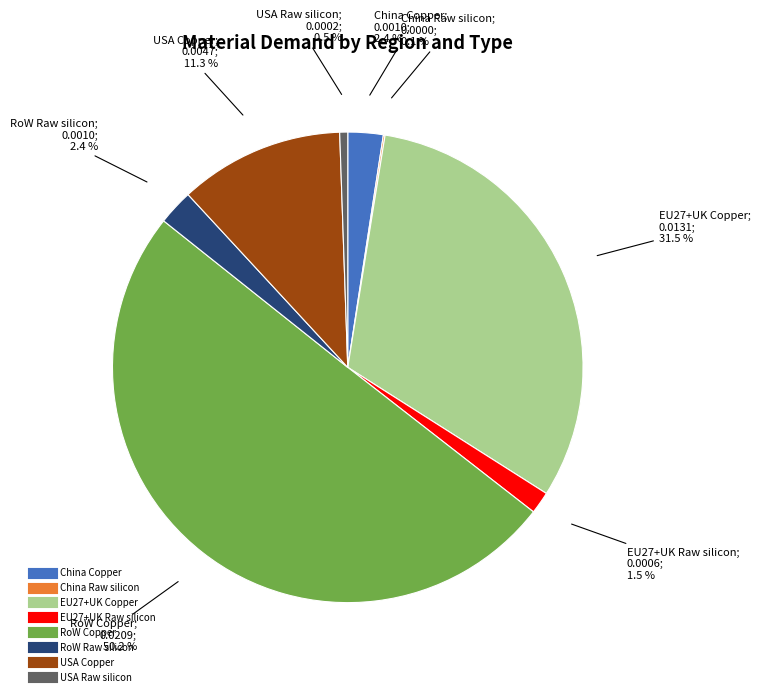

To the nearest percent, what is the difference between the largest and smallest slice percentages?

50%